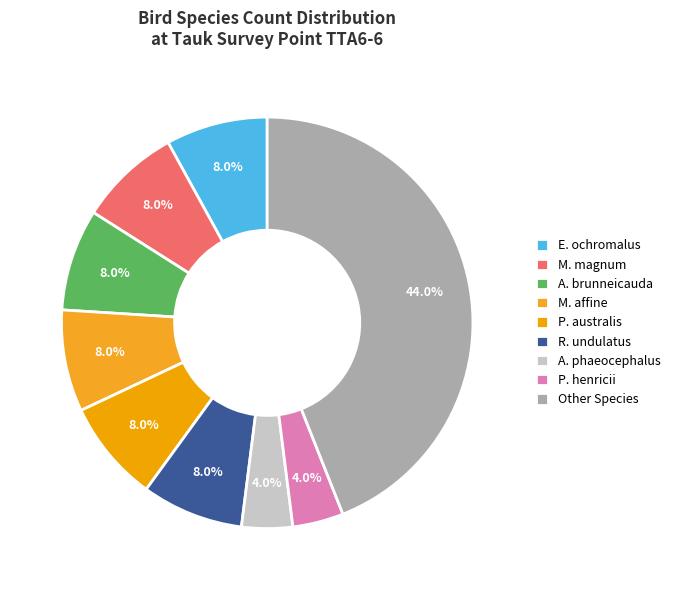

How many segments does this pie chart have?

9